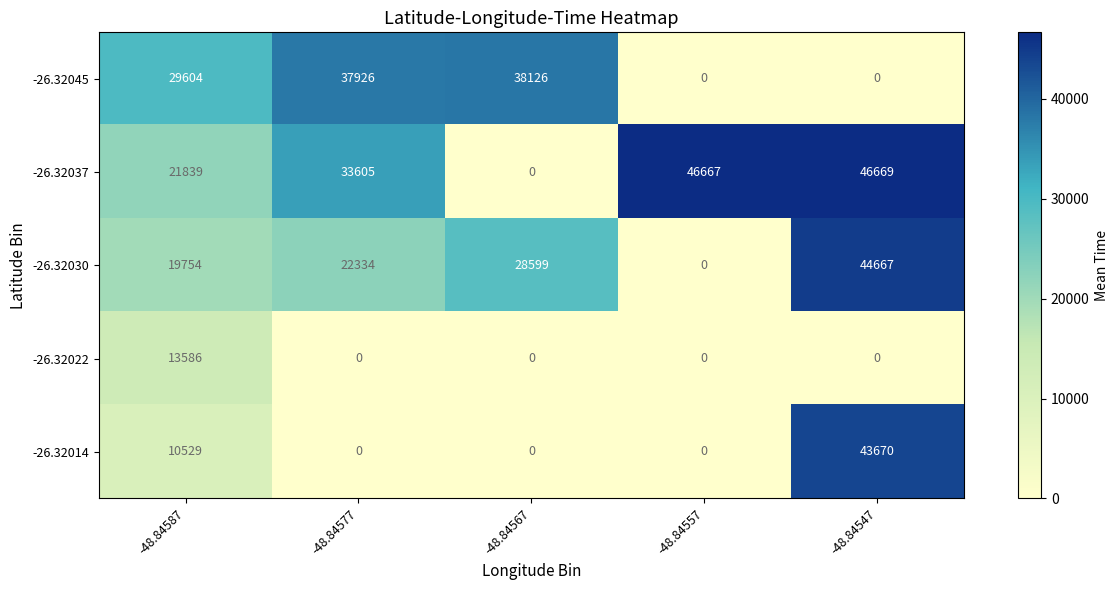

What is the sum of all -26.32022 values?

13586